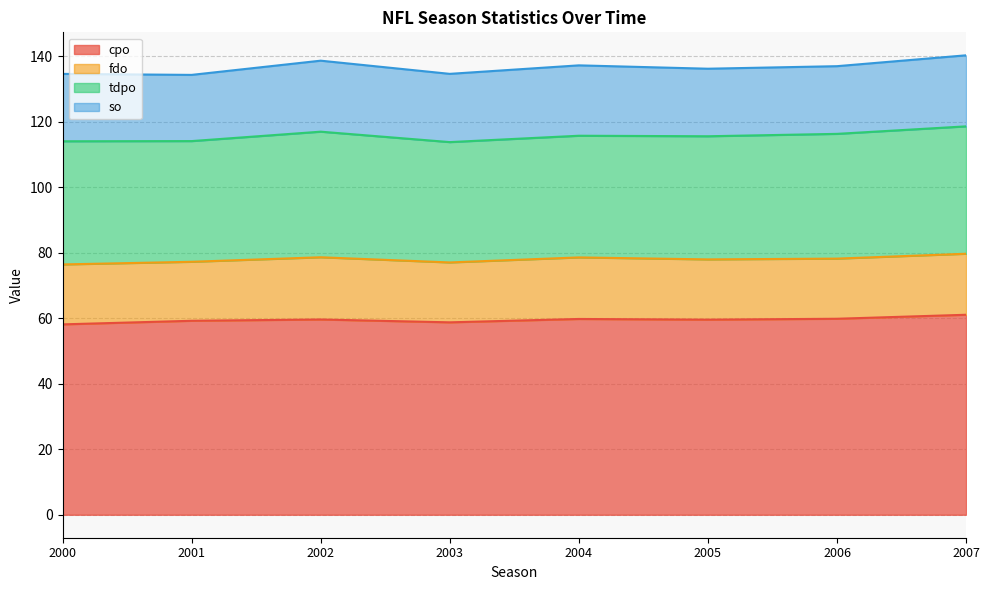

Which label corresponds to the largest value in the chart?

2007